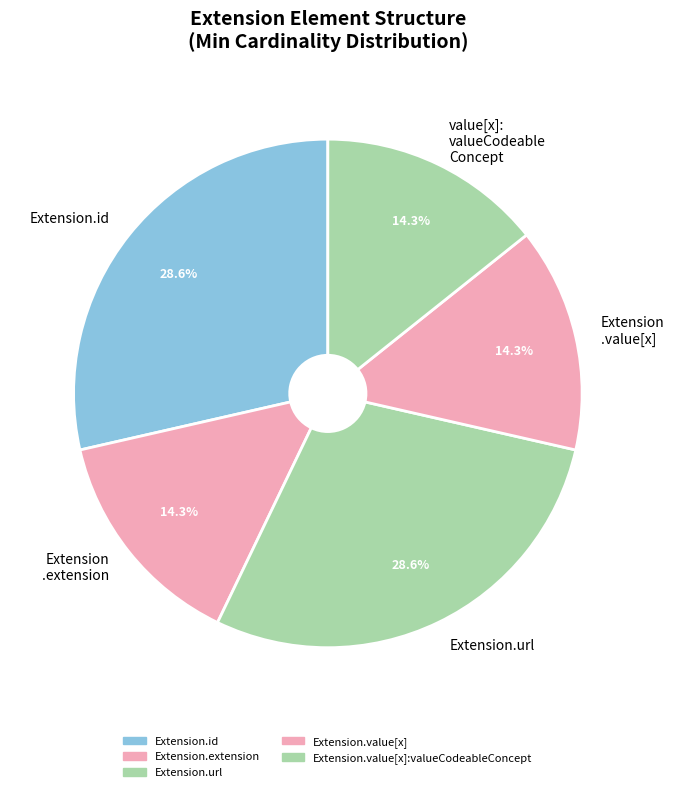

What percentage is NOT represented by value[x]: valueCodeable Concept?

85.7%